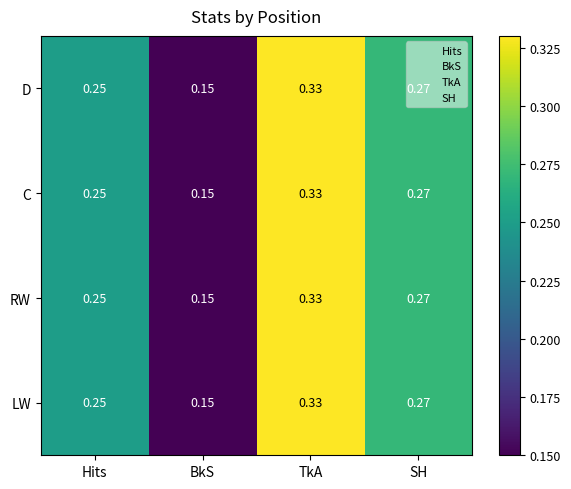

At which label does C reach its peak?

TkA